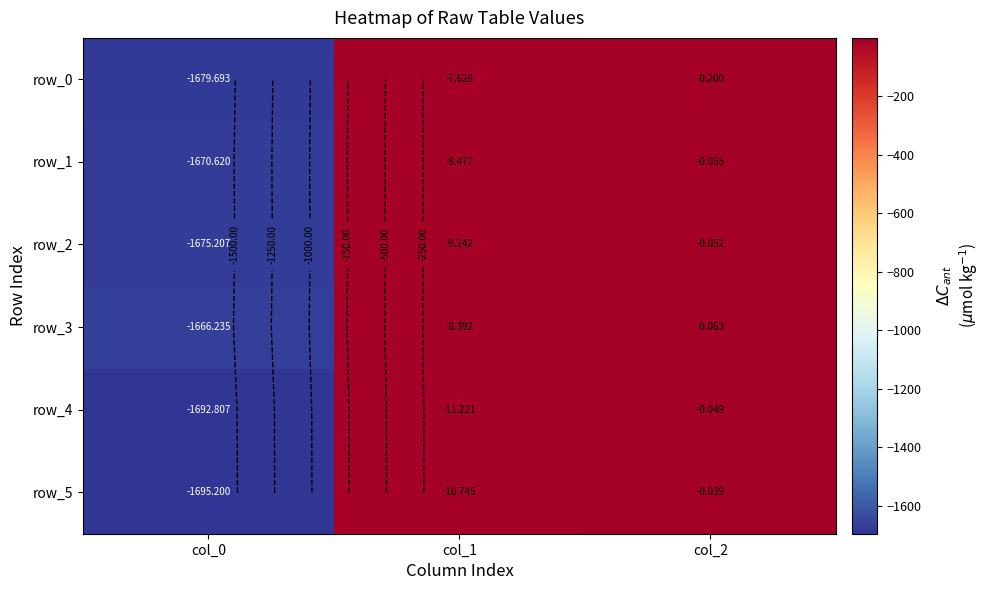

What is the difference between the highest and lowest values at col_0?

29.0